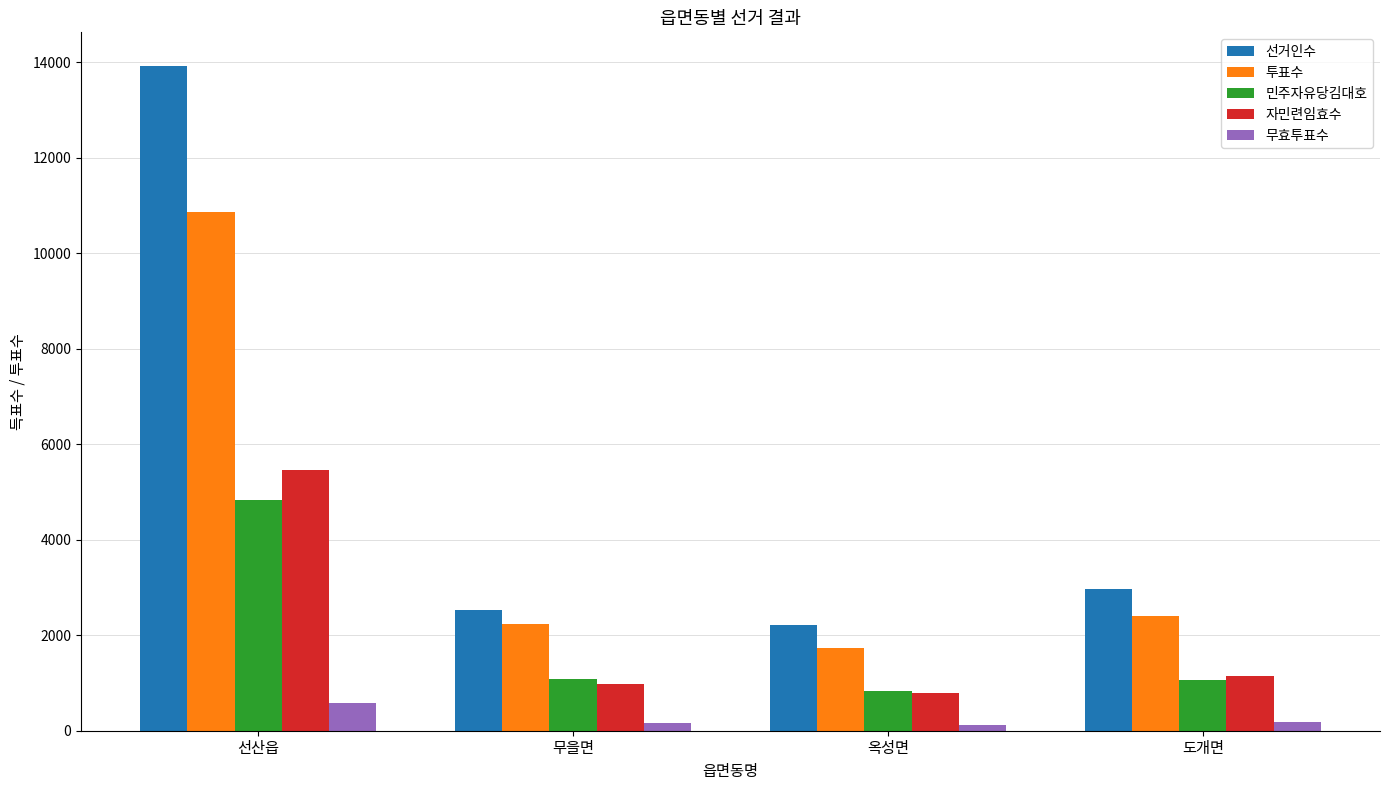

How many categories are shown in the chart?

4